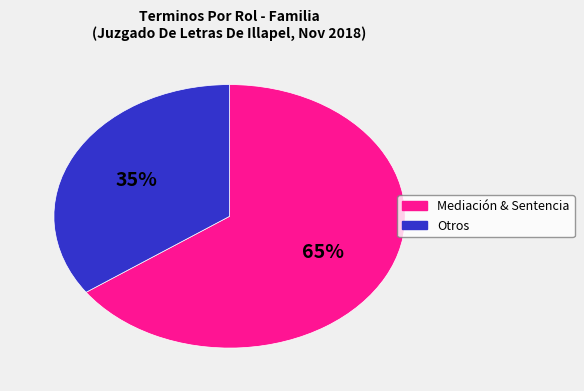

To the nearest percent, what is the difference between the largest and smallest slice percentages?

30%